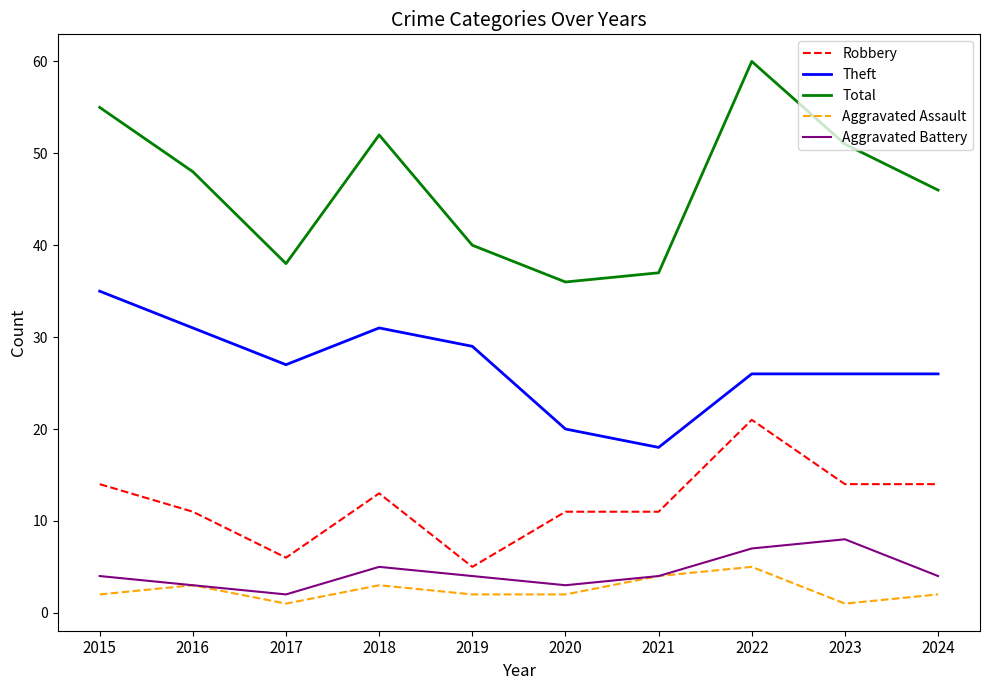

What is the sum of the Theft values at 2024 and 2017?

53